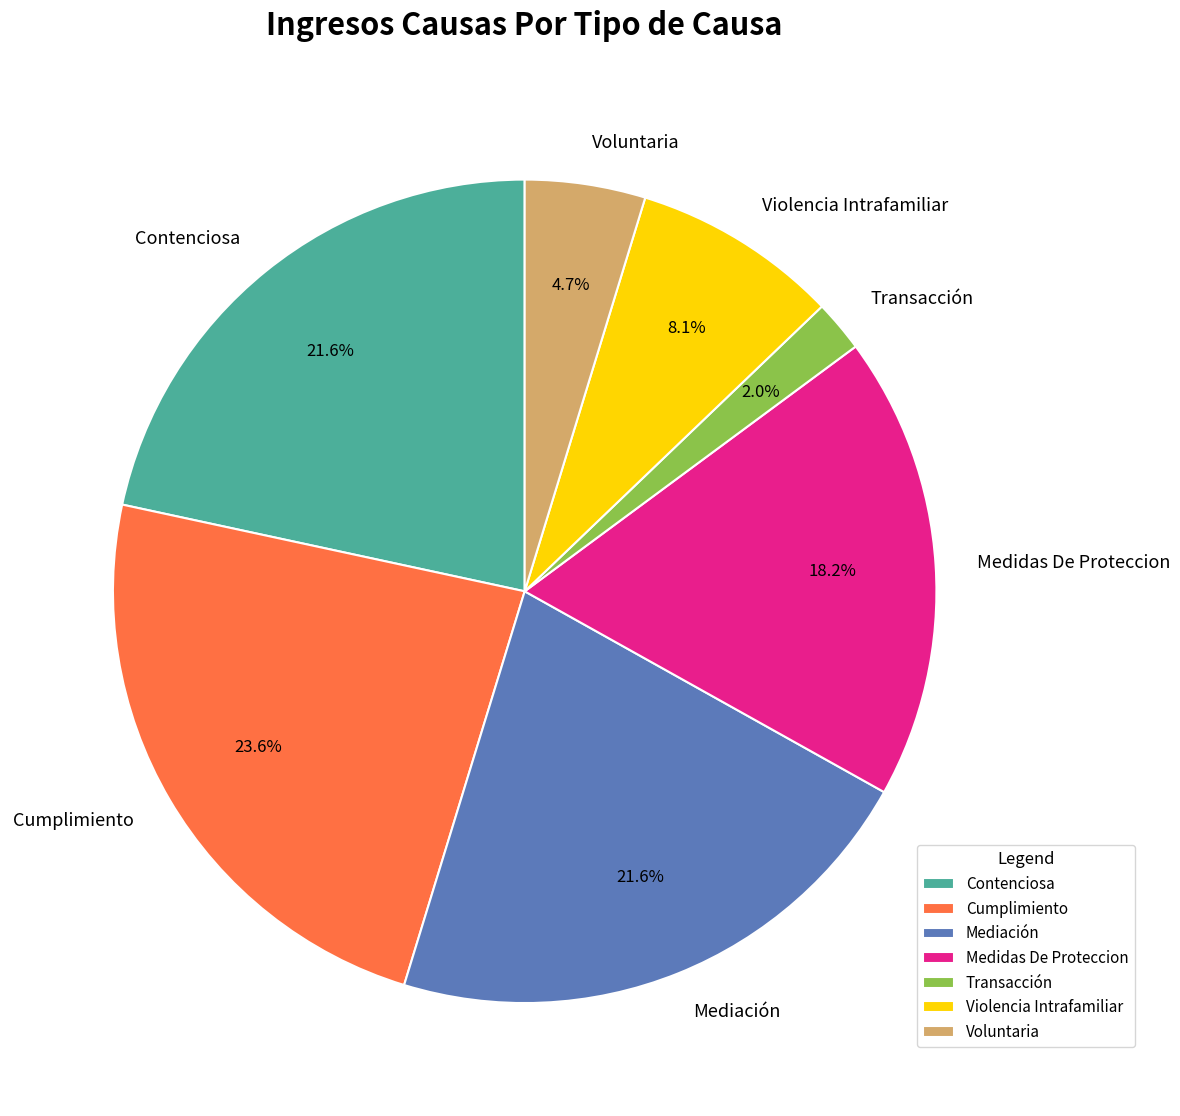

To the nearest percent, what portion does Mediación represent?

22%